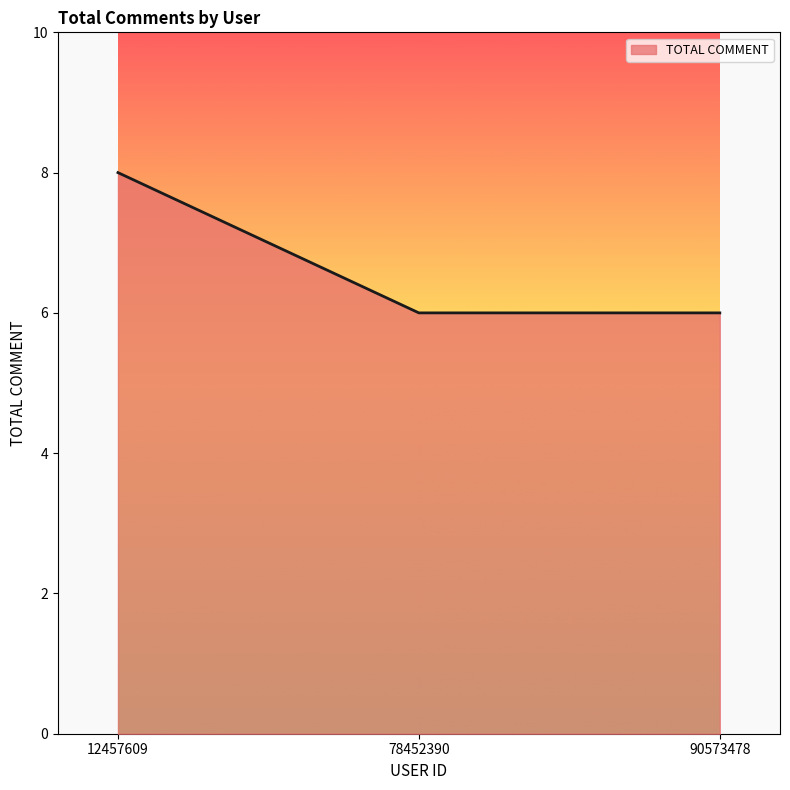

How many lines are shown in the chart?

1